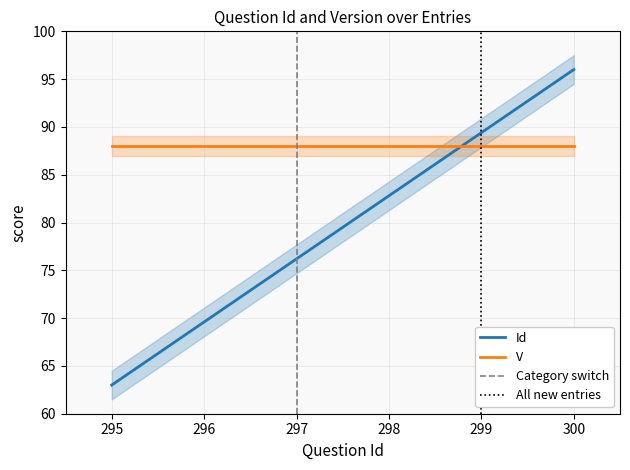

Rank the categories by Id value from highest to lowest.

300, 299, 298, 297, 296, 295